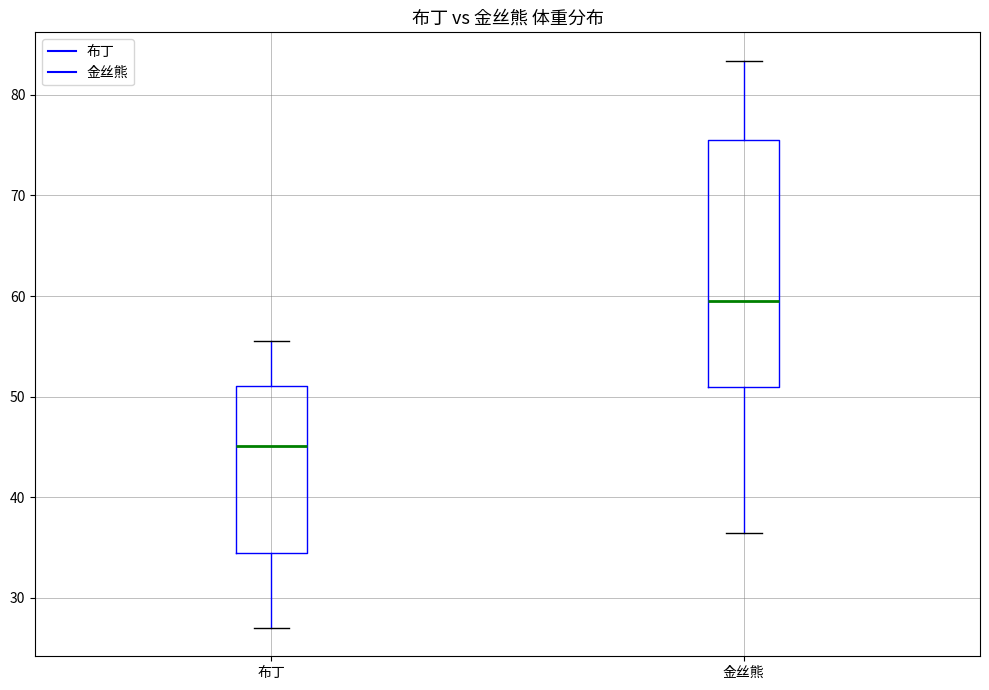

Which box's median line is the highest?

金丝熊